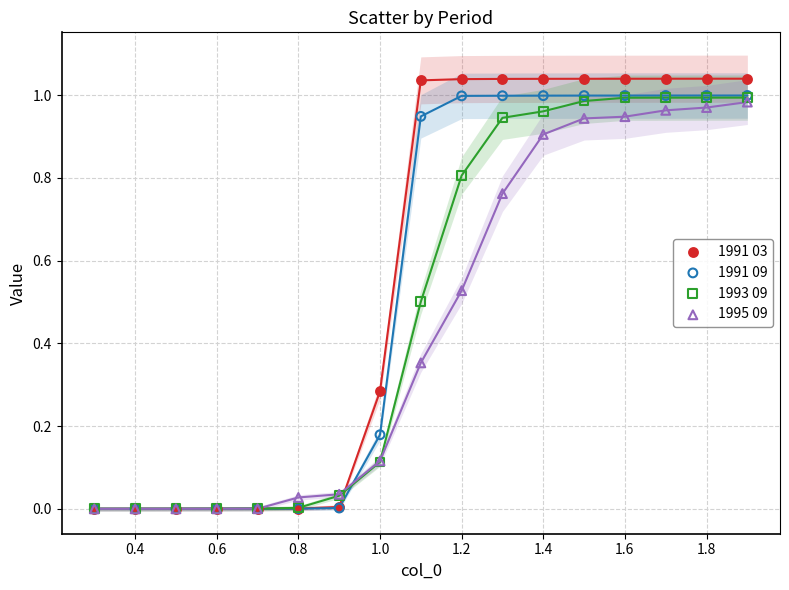

Which series contains the highest Y value?

1991 03